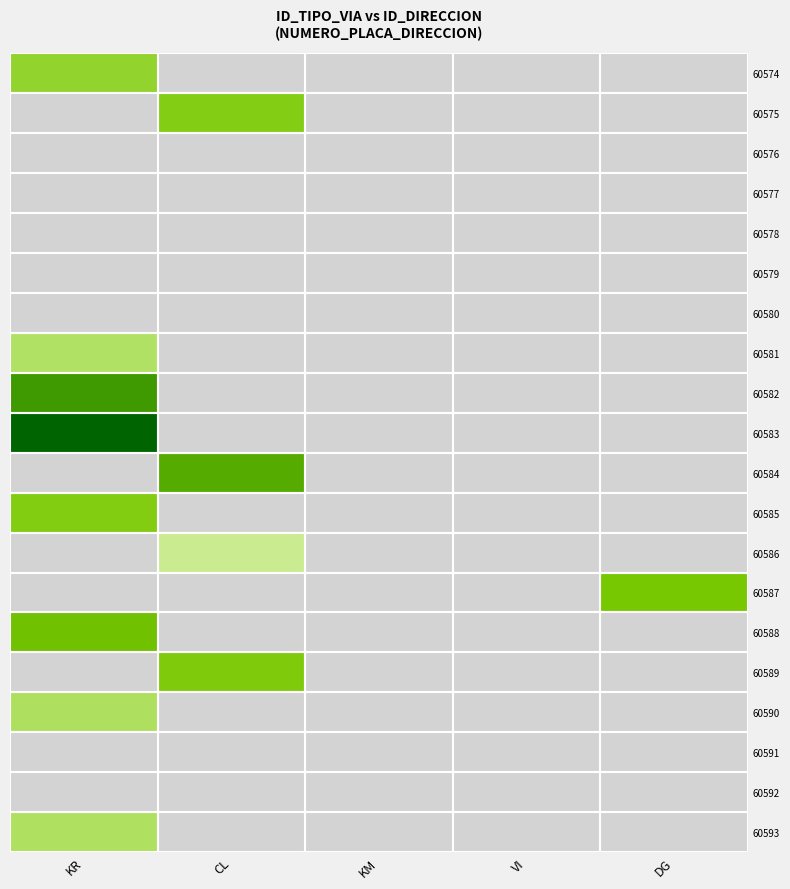

Which series has the largest total across all categories?

60583